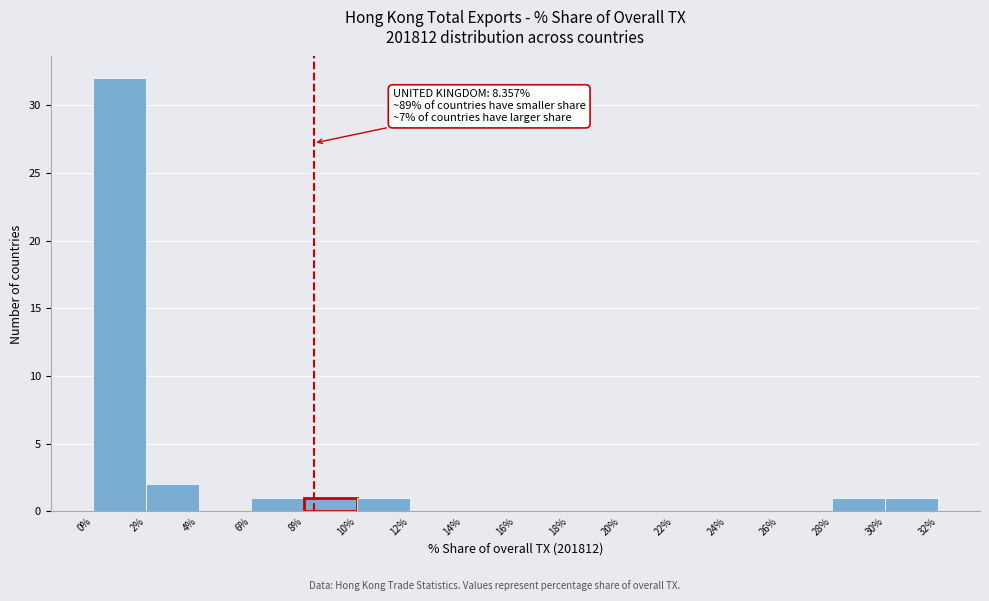

Over which range of the x-axis is the bar tallest?

0% to 2%